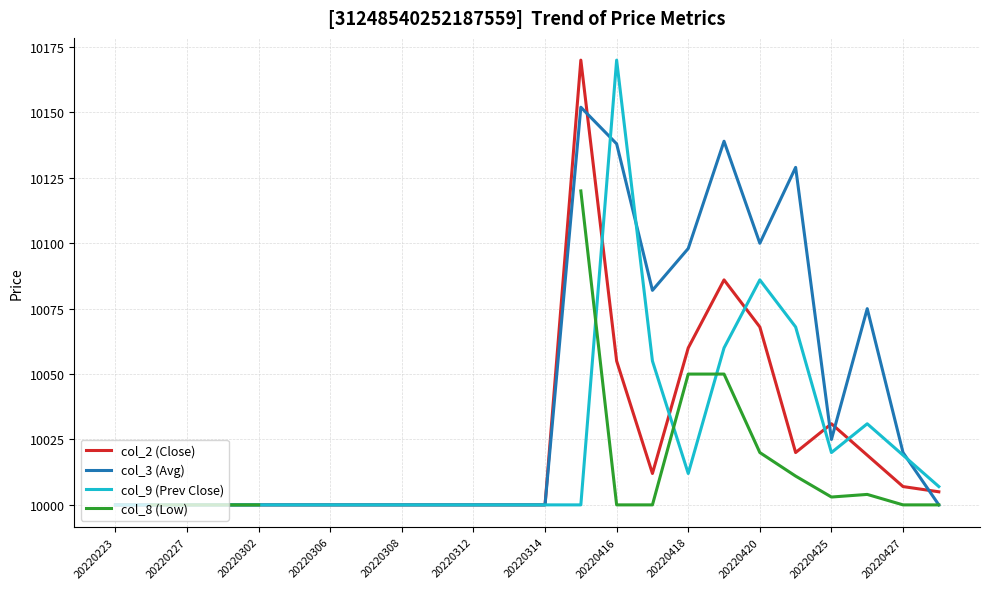

What is the sum of all col_3 (Avg) values?

240958